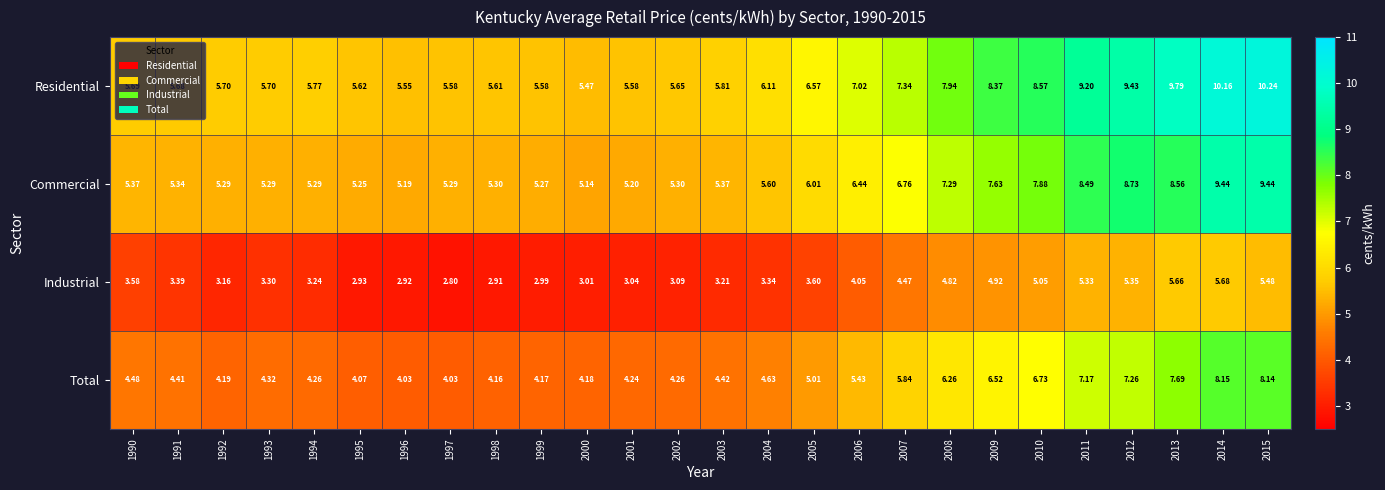

Between 1991 and 2010, which series saw the biggest shift?

Residential